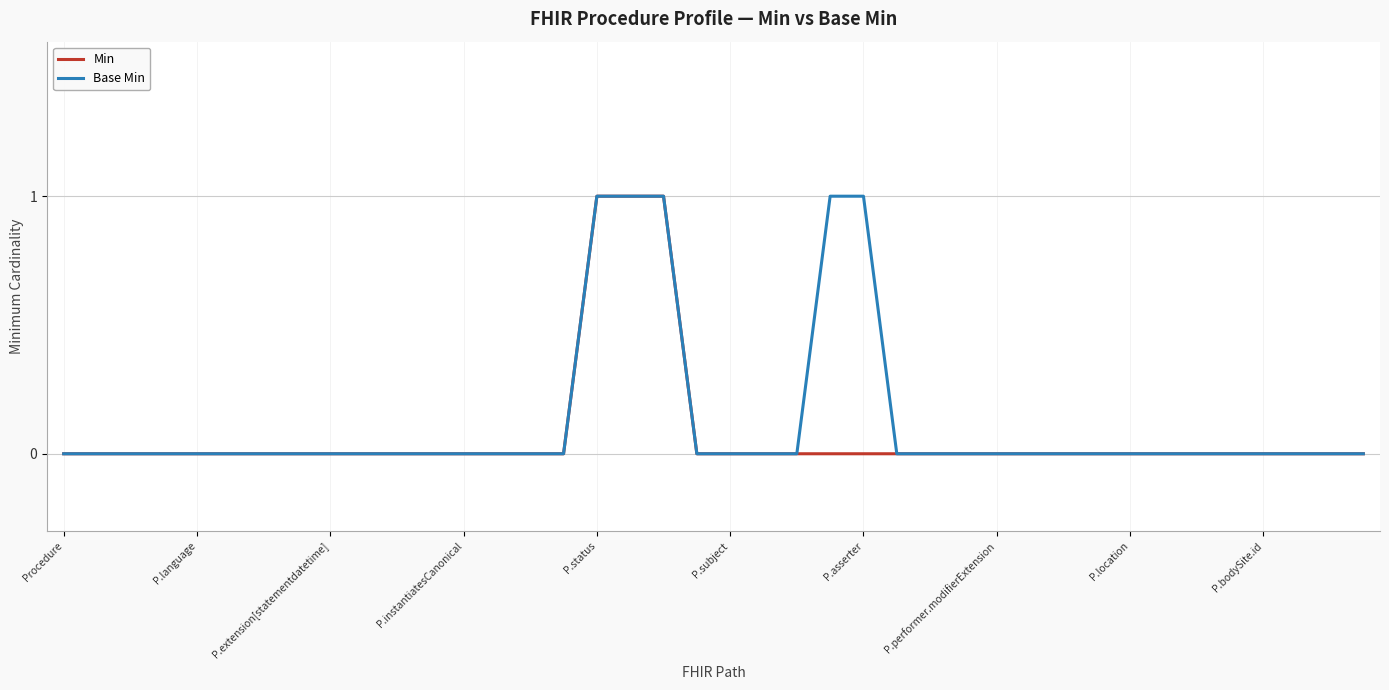

What are all the series names shown in the legend?

Min, Base Min